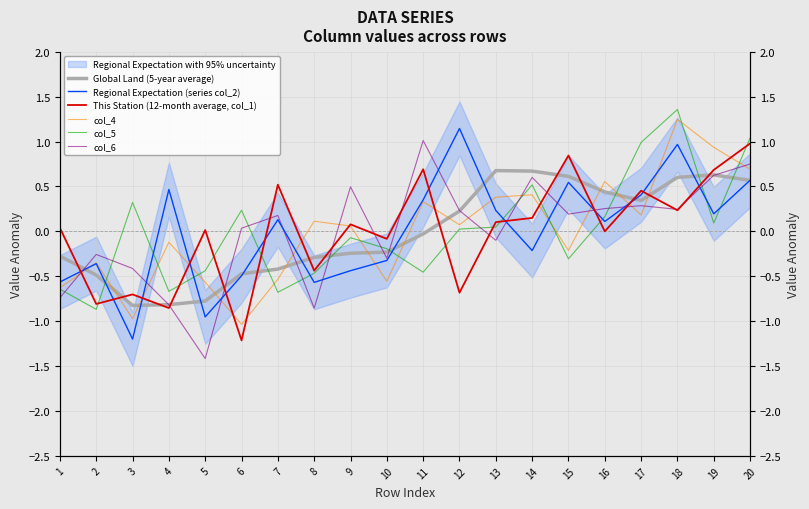

What is the difference between the maximum and second lowest values in the col_4 series?

2.2